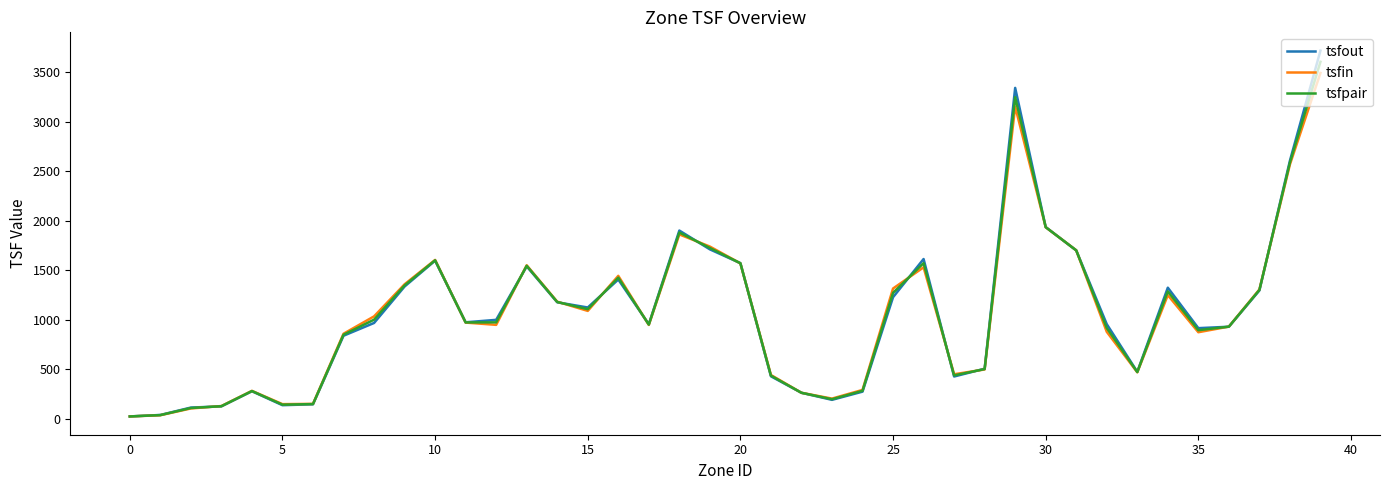

What is the maximum value shown in the chart?

3718.9